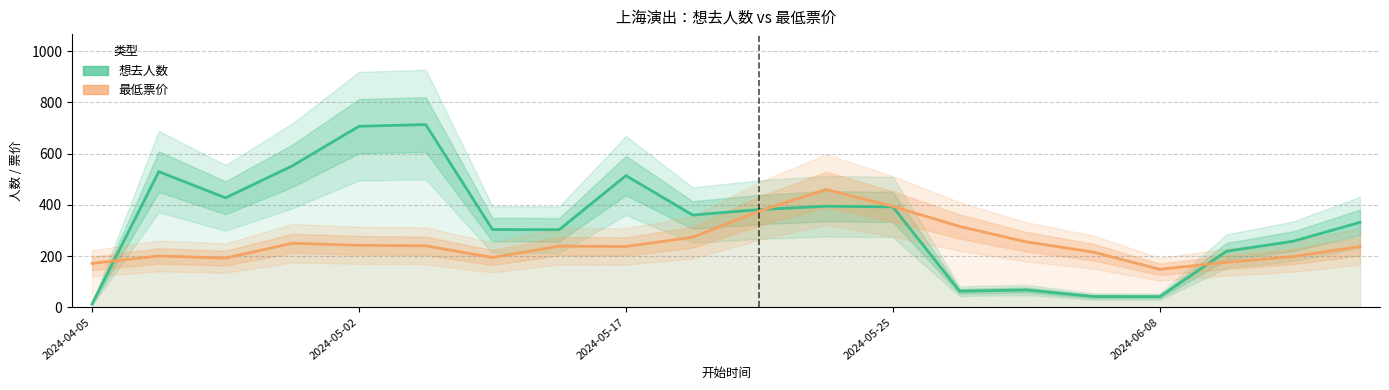

Rank the series by their average value, from highest to lowest.

想去人数, 最低票价